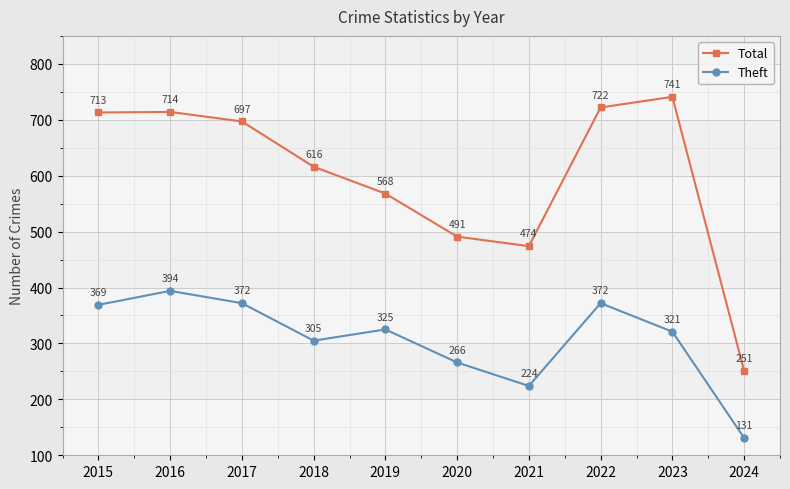

What is the difference between the second highest and minimum values in the Total series?

471